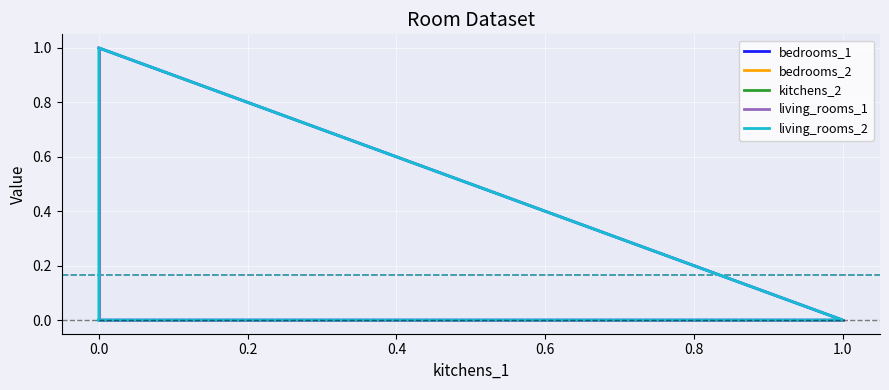

What are all the series names shown in the legend?

bedrooms_1, bedrooms_2, kitchens_2, living_rooms_1, living_rooms_2